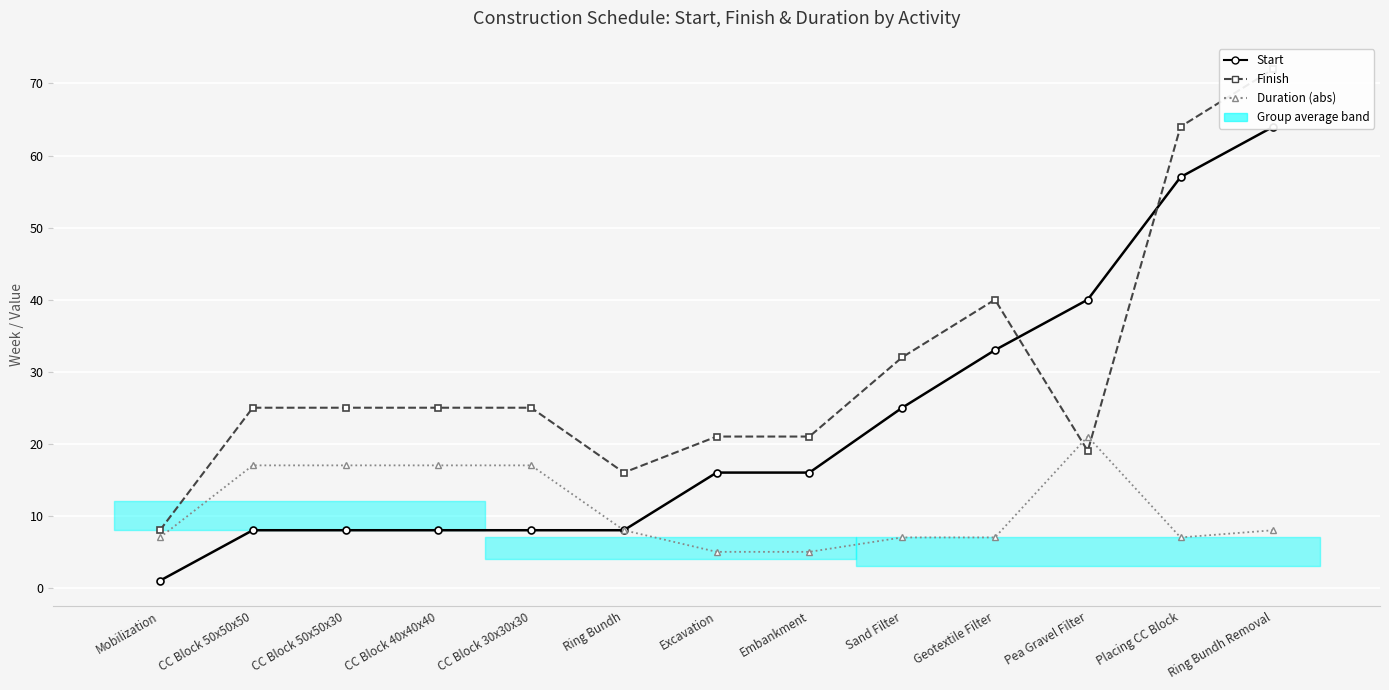

Which has a higher value, Pea Gravel Filter or CC Block 40x40x40?

Pea Gravel Filter